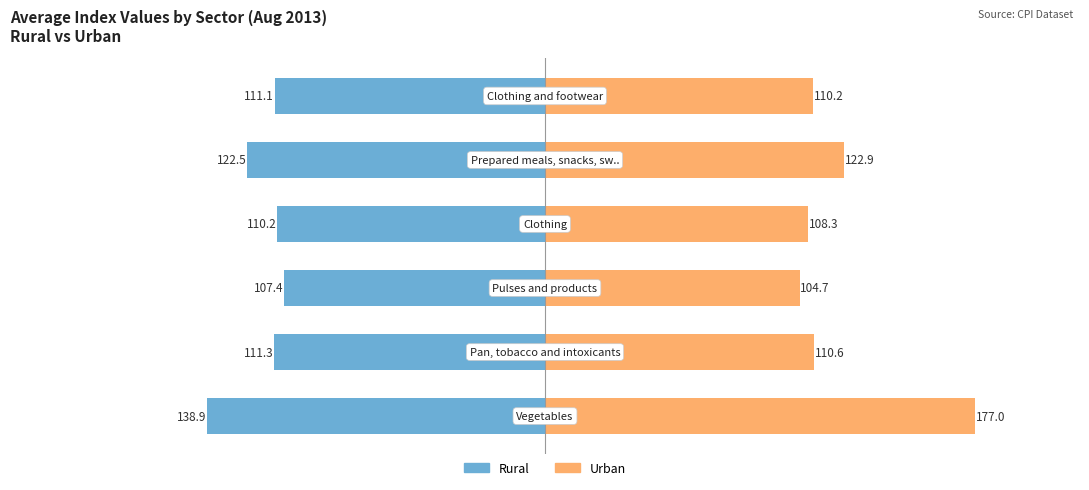

The Urban series shows 70.1 at 0. True or false?

False